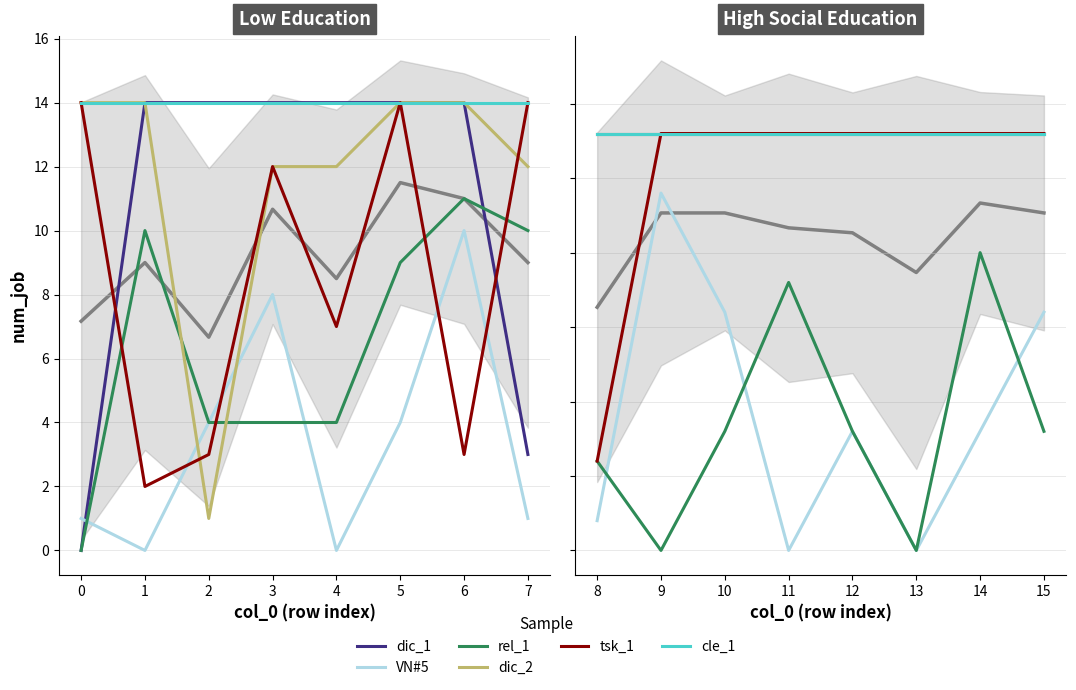

True or false: tsk_1 and VN#5 cross at least once.

False